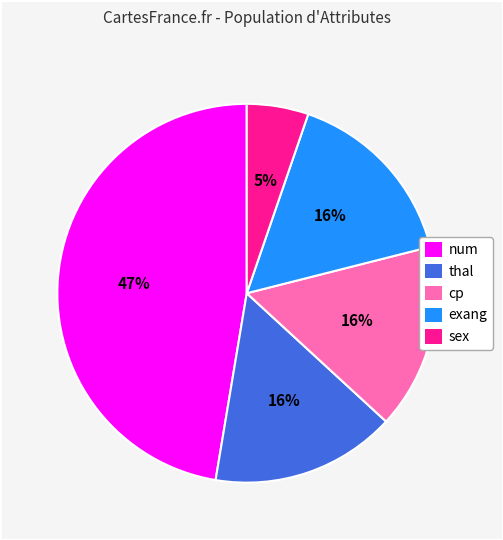

True or false: sex accounts for 5% of the total.

True